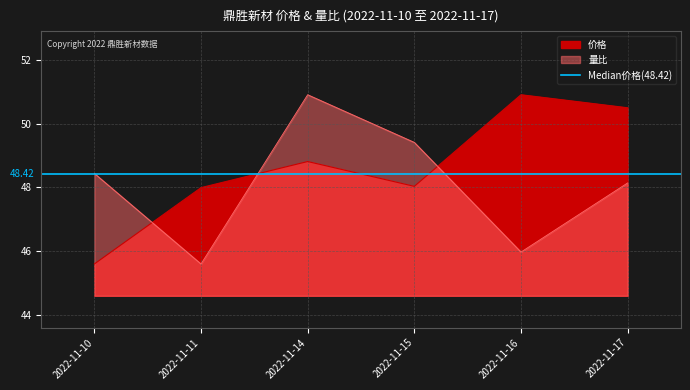

At which category does the chart reach its minimum across all series?

2022-11-10